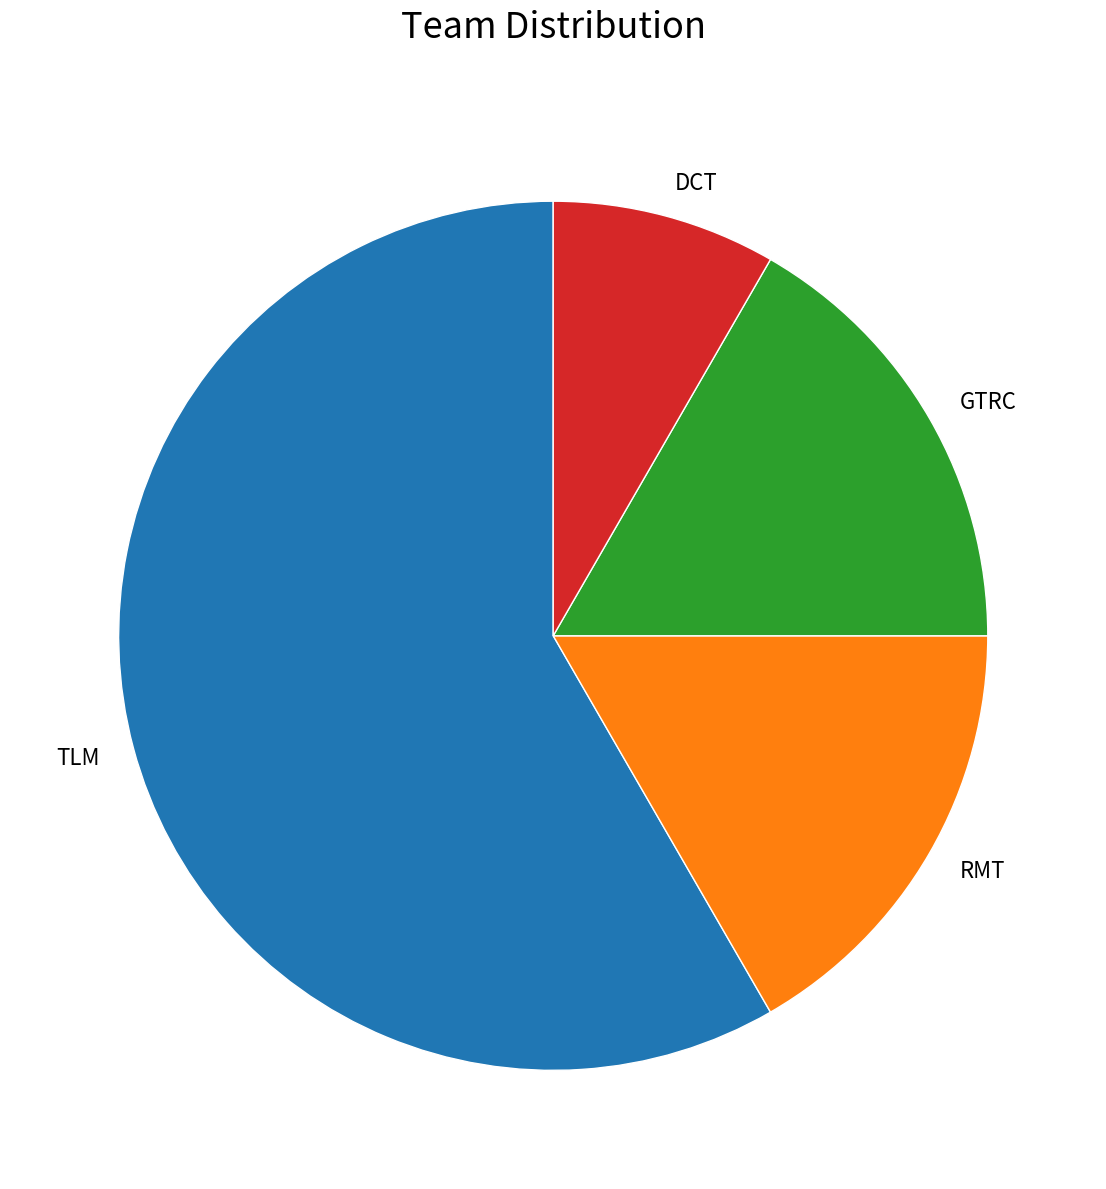

Which has a higher value, GTRC or DCT?

GTRC